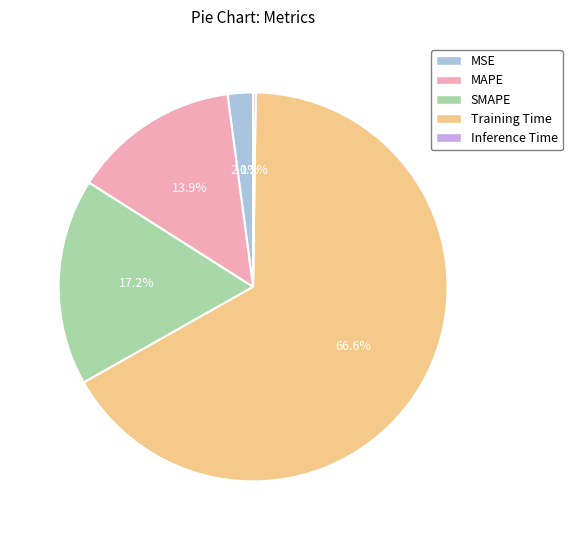

What is the total percentage of MSE and MAPE?

16.0%